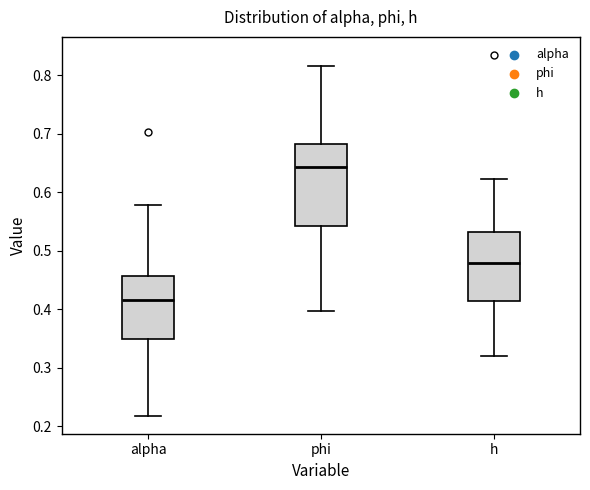

Reading left to right, transcribe this box plot: for each box, give where its median line is, the range the box spans, and where its two whiskers end, as read against the y-axis. The values are not printed on the chart, so give them approximately, as read against the axis.

alpha: median 0.42, box 0.35 to 0.46, whiskers 0.22 to 0.58
phi: median 0.64, box 0.54 to 0.68, whiskers 0.40 to 0.81
h: median 0.48, box 0.41 to 0.53, whiskers 0.32 to 0.62